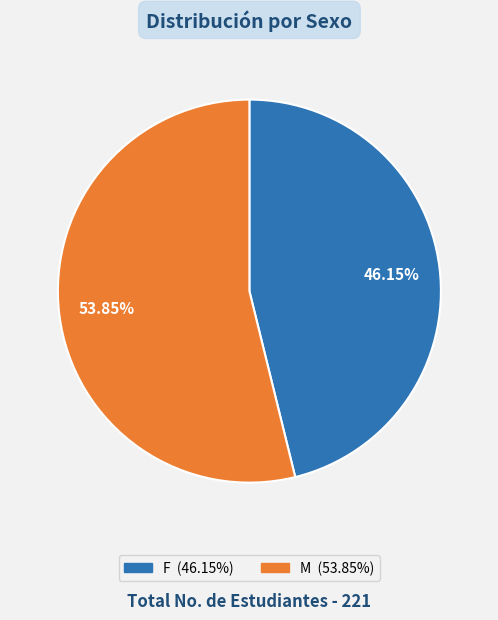

To the nearest percent, what percentage of the pie is M?

54%